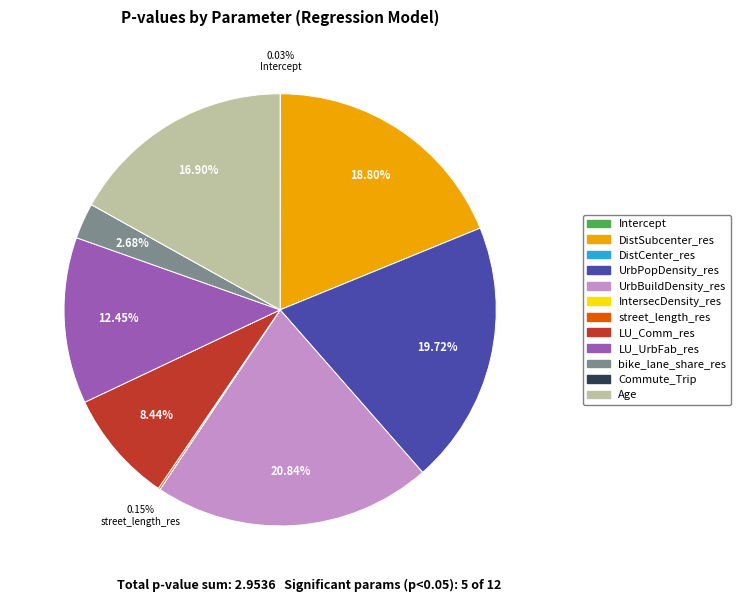

Which category has the biggest portion of the pie?

UrbBuildDensity_res